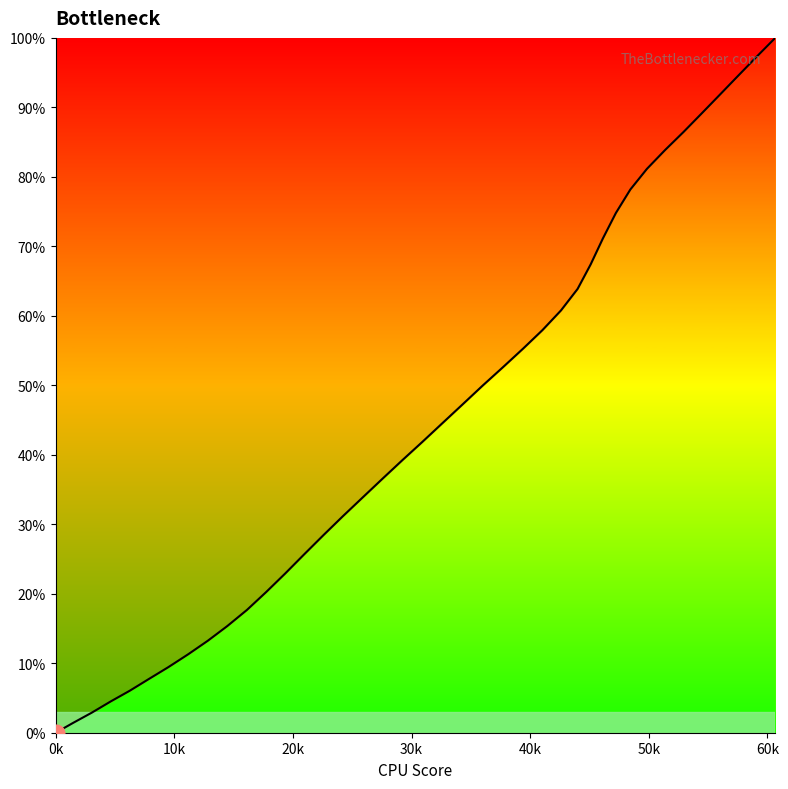

What is the greatest value displayed?

100.0